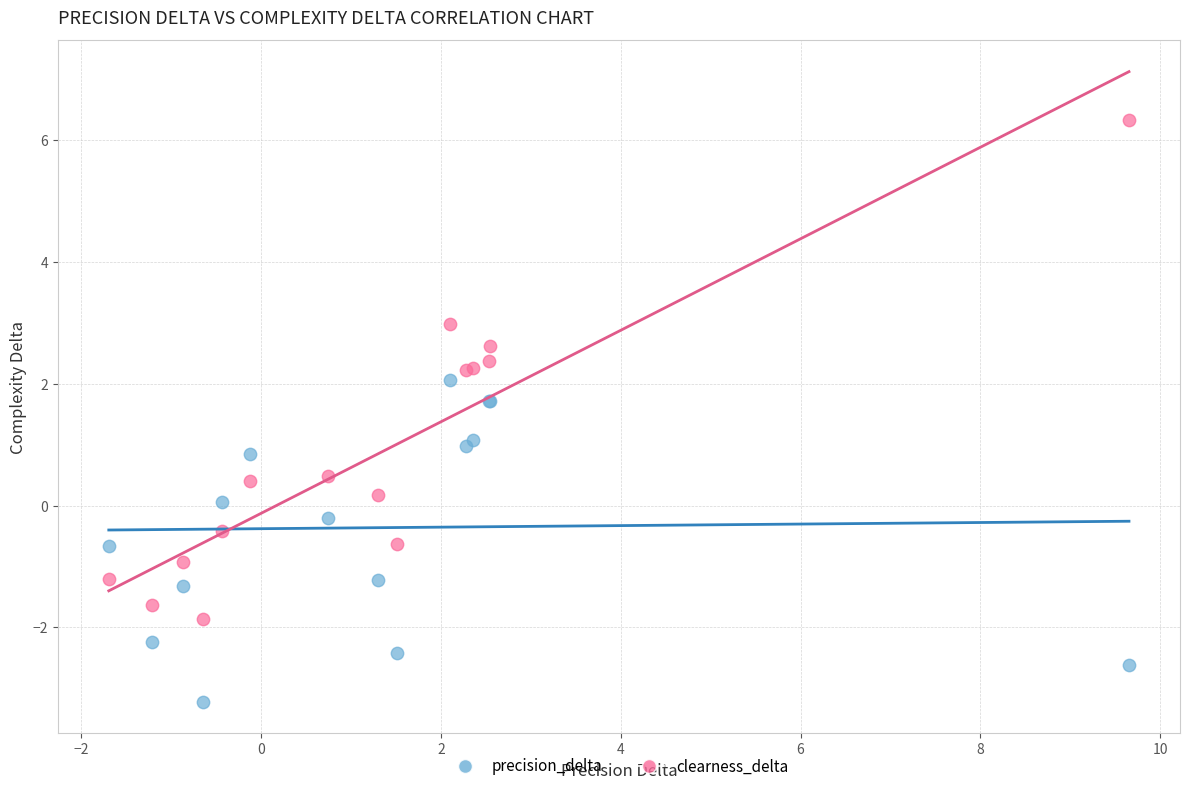

What is the X range (max minus min) for the scatter plot?

11.3